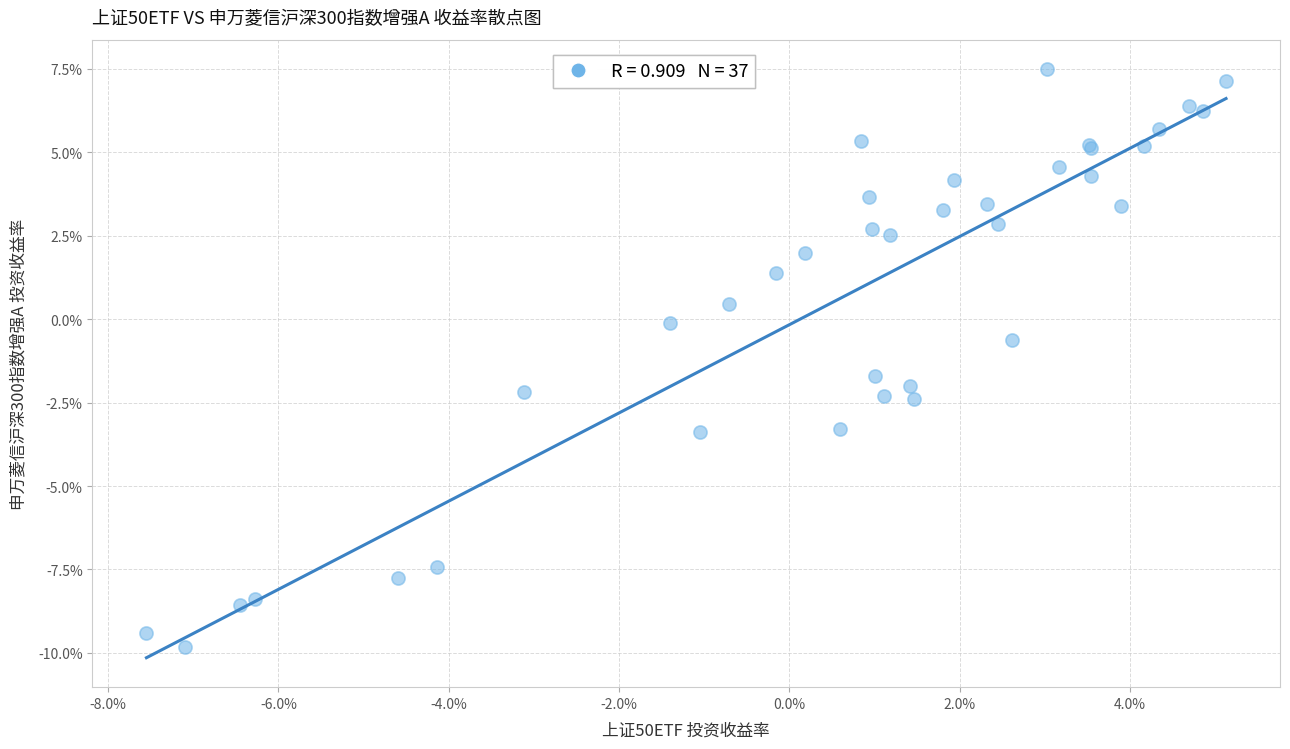

What Y value in the scatter plot is closest to -1?

-0.6